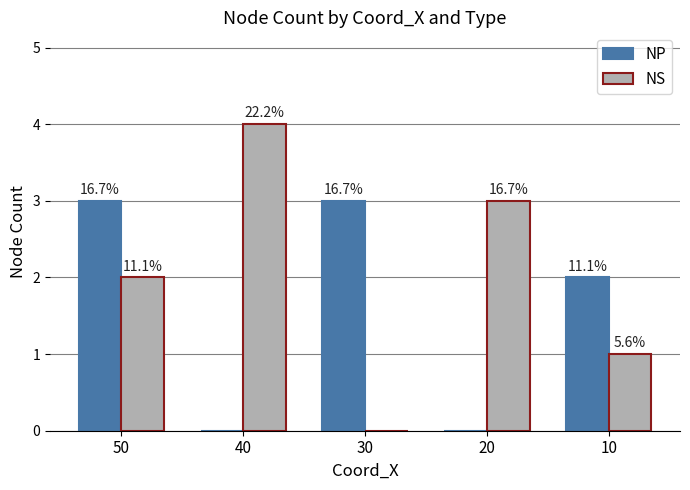

Does the chart contain stacked bars?

No